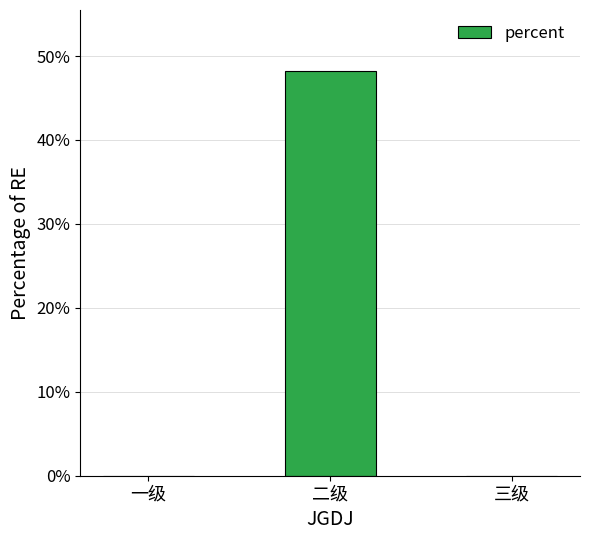

At which category does the chart reach its minimum across all series?

一级